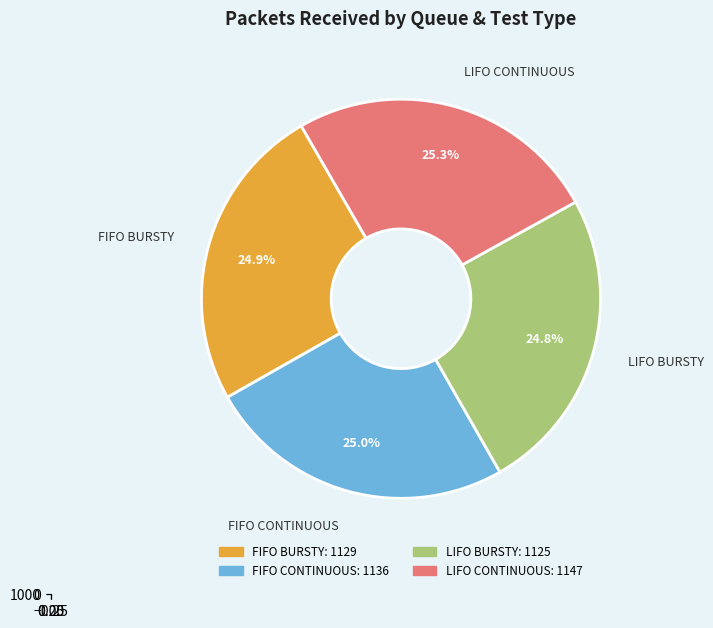

Is it true that LIFO CONTINUOUS is 25% of the pie?

True